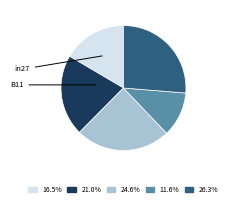

Is there any slice that represents more than half of the pie?

No